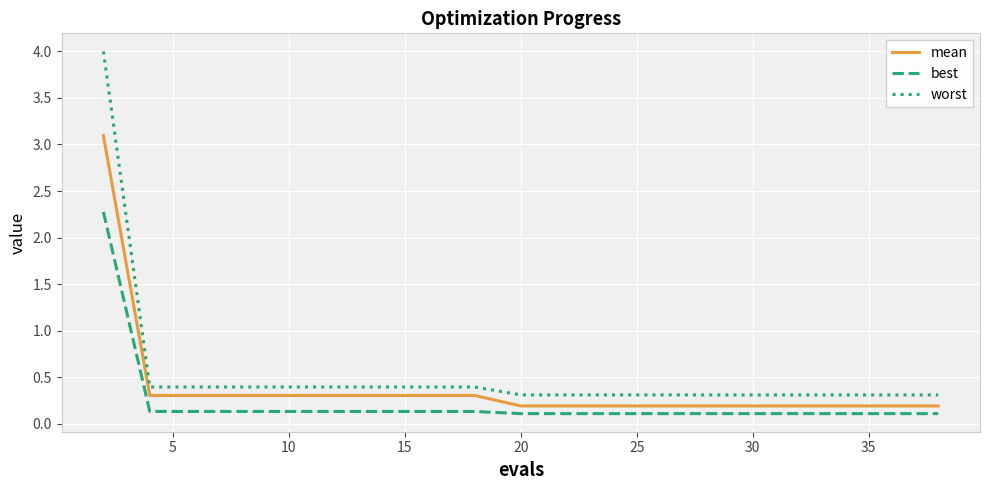

What is the average value of the worst series?

0.5